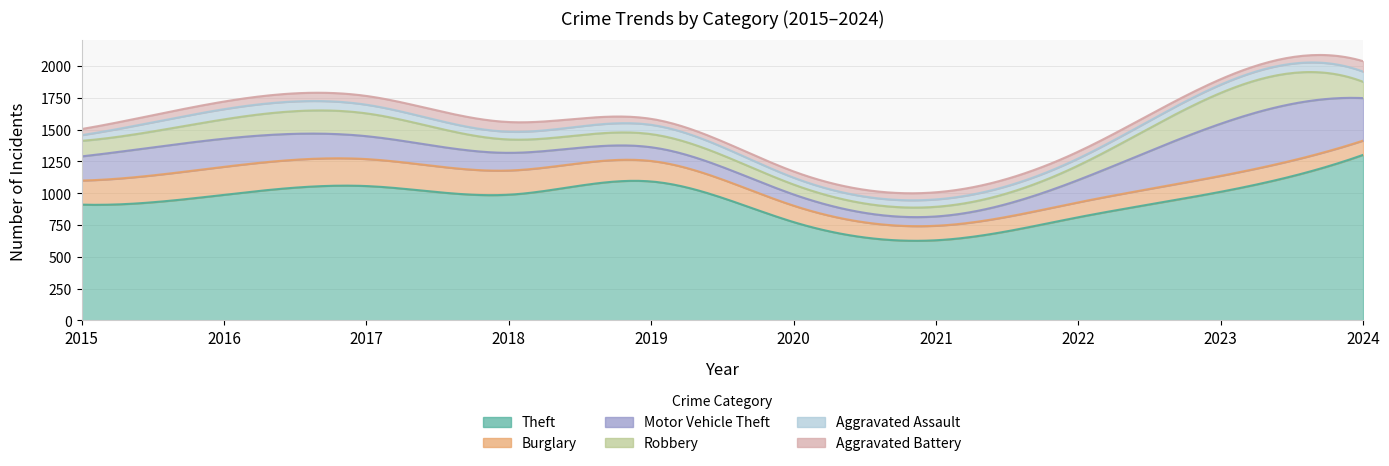

Which series ends up on top after the final intersection of Motor Vehicle Theft and Robbery?

Motor Vehicle Theft